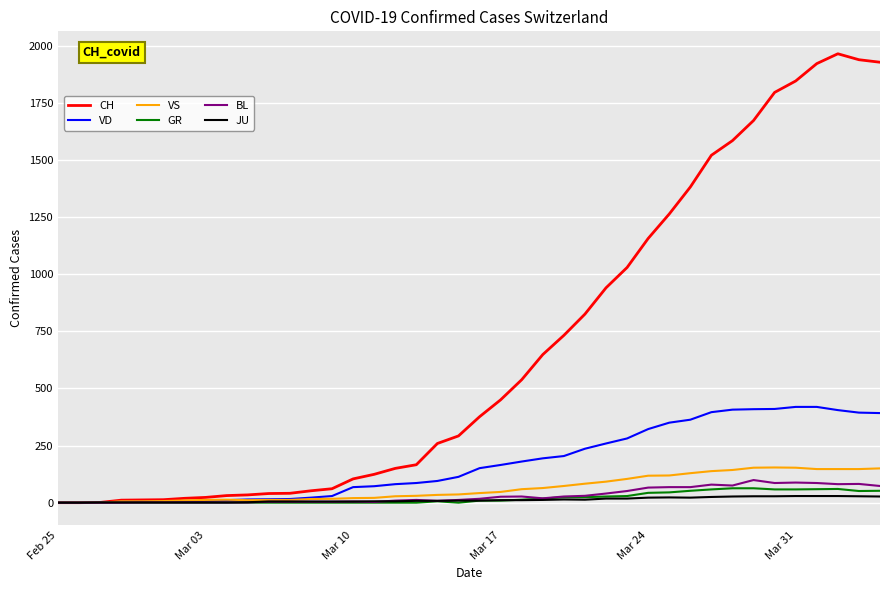

Which series has the largest range (max minus min)?

CH